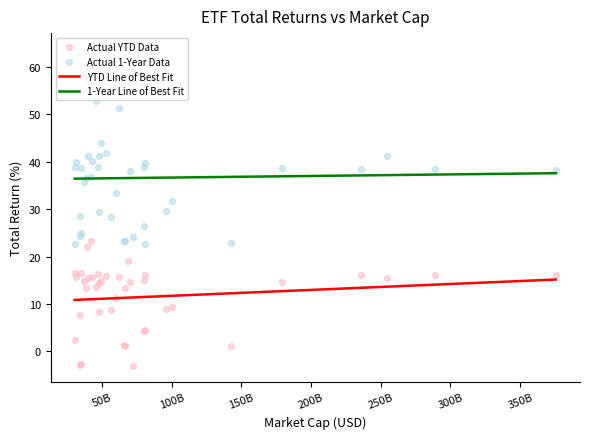

What is the highest value of the YTD Line of Best Fit series?

15.2